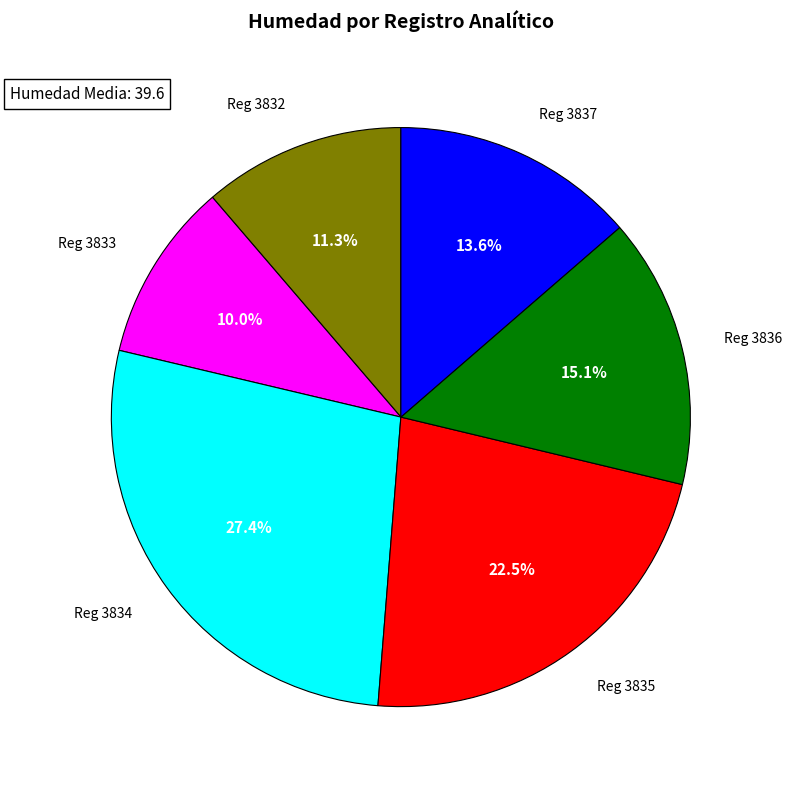

Is there any slice that represents more than half of the pie?

No